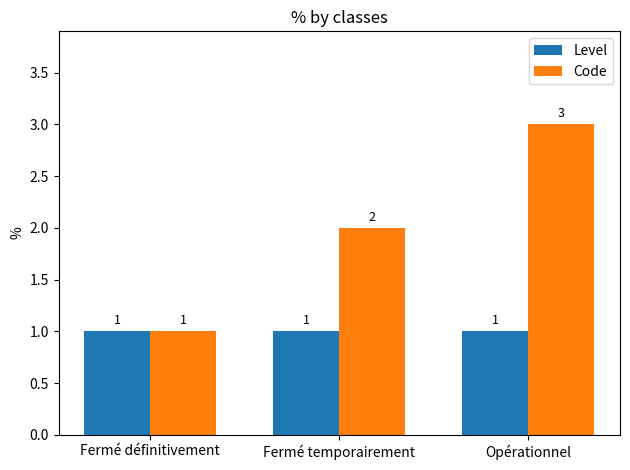

What is the value of the Code bar at the 2nd from the left?

2